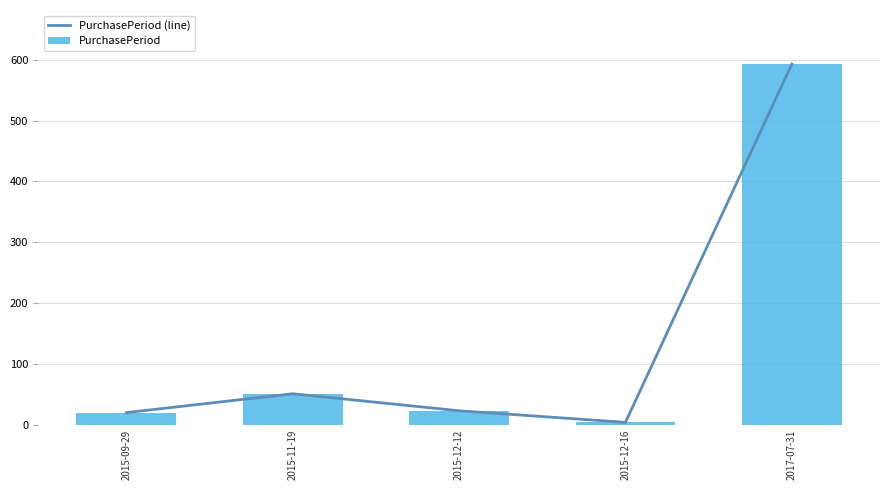

What is the lowest value of the PurchasePeriod series?

4